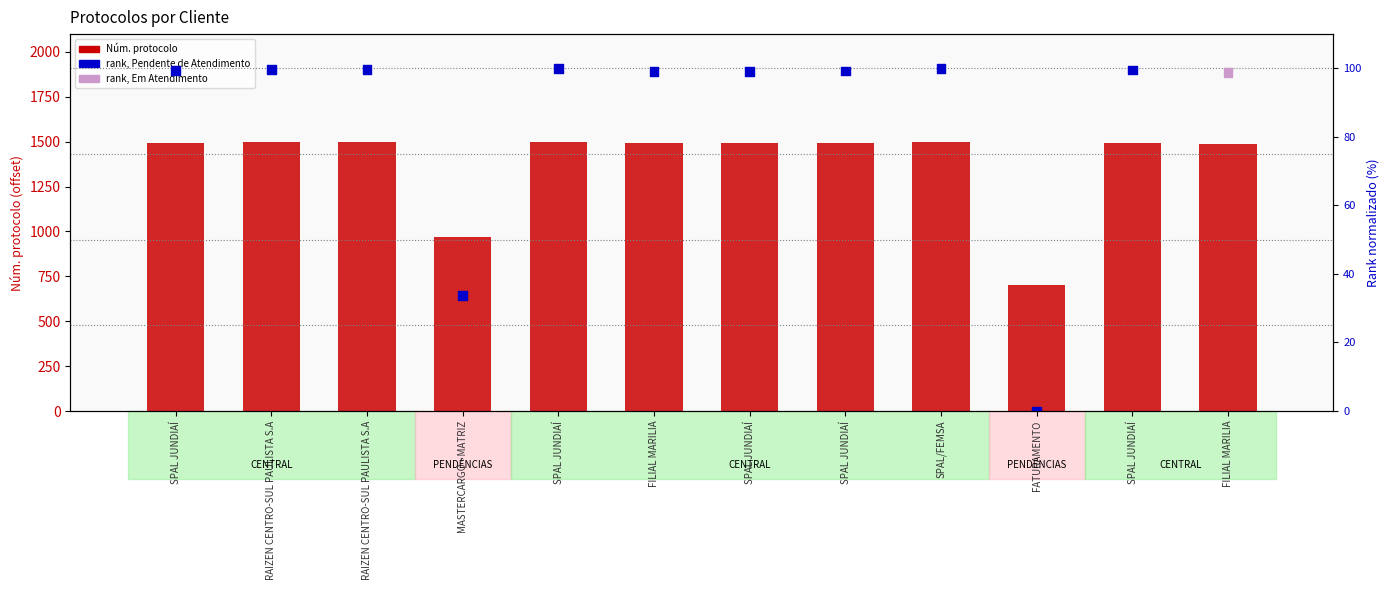

What is the total value across all series at SPAL JUNDIAÍ?

1593.4